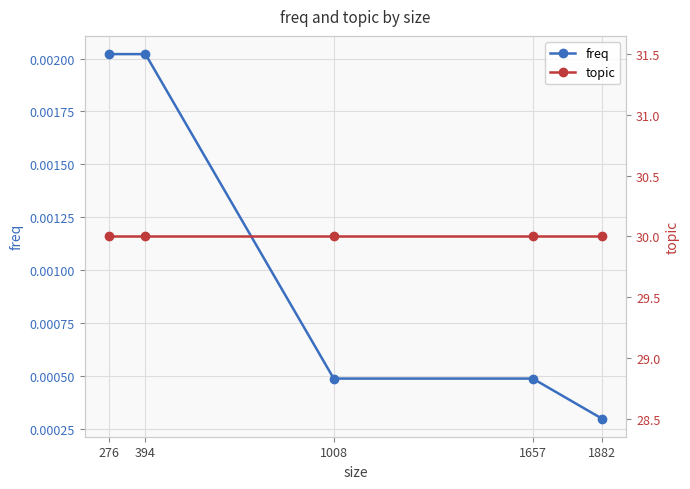

Is it true that topic equals 30.0 at 394?

True